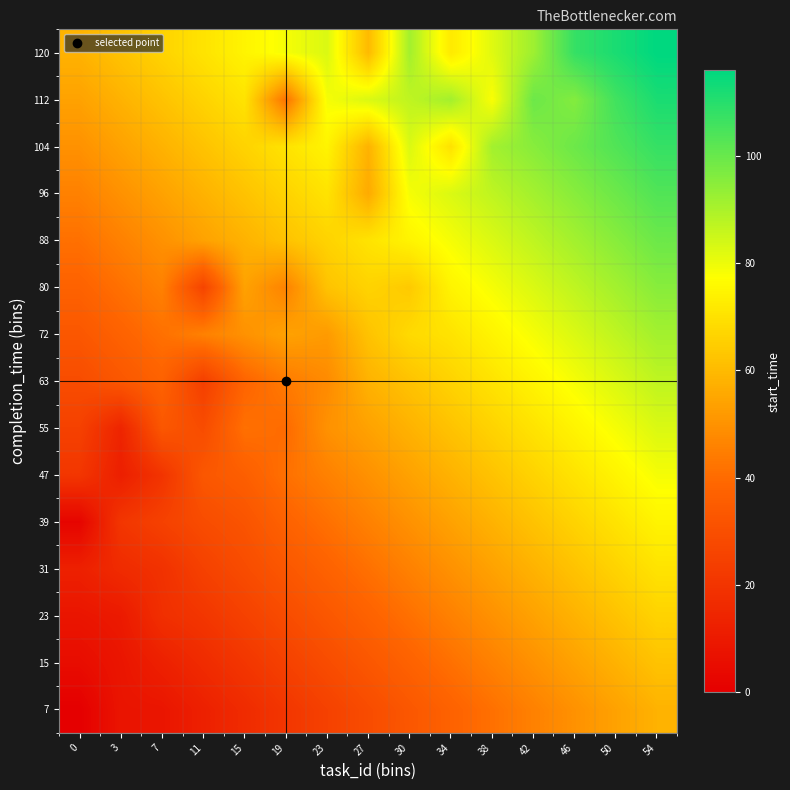

At which category is the sum across all series the highest?

54